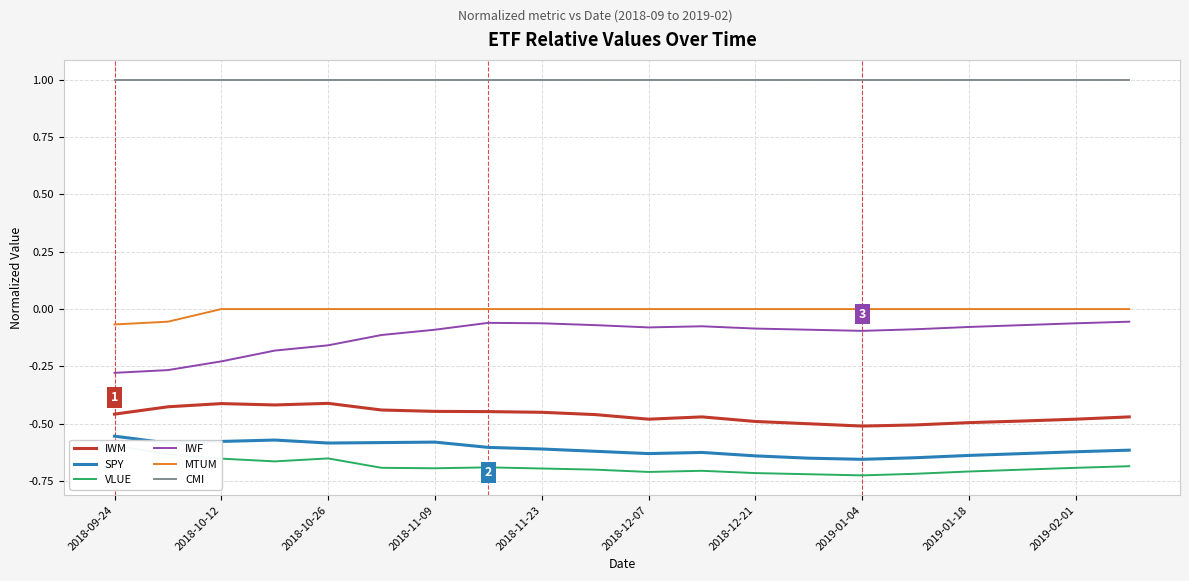

What position from the right is 2018-09-24?

20